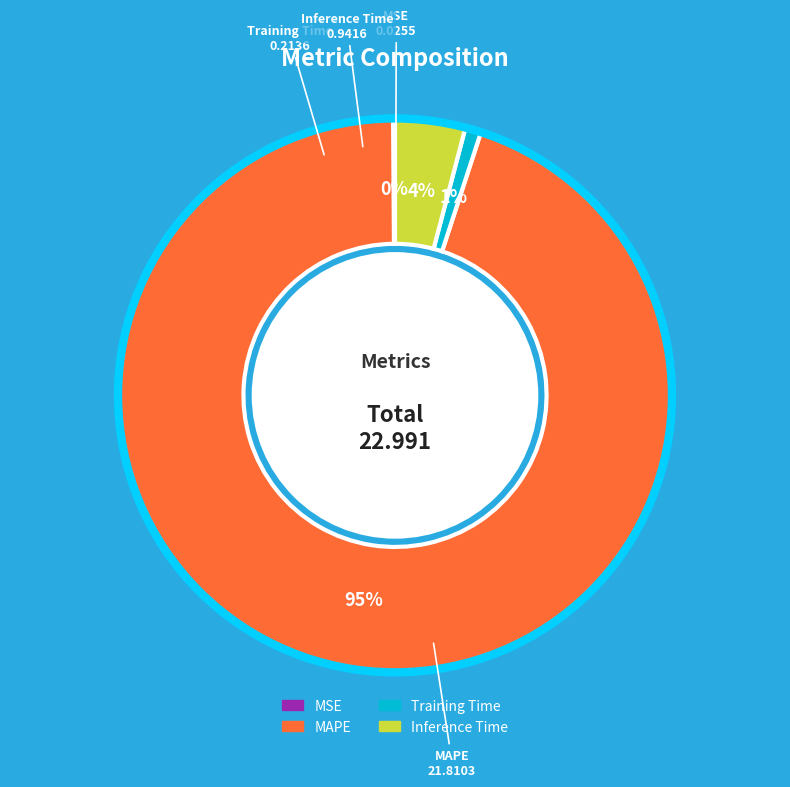

To the nearest percent, what is the difference between the Training Time and Inference Time slice percentages?

3%